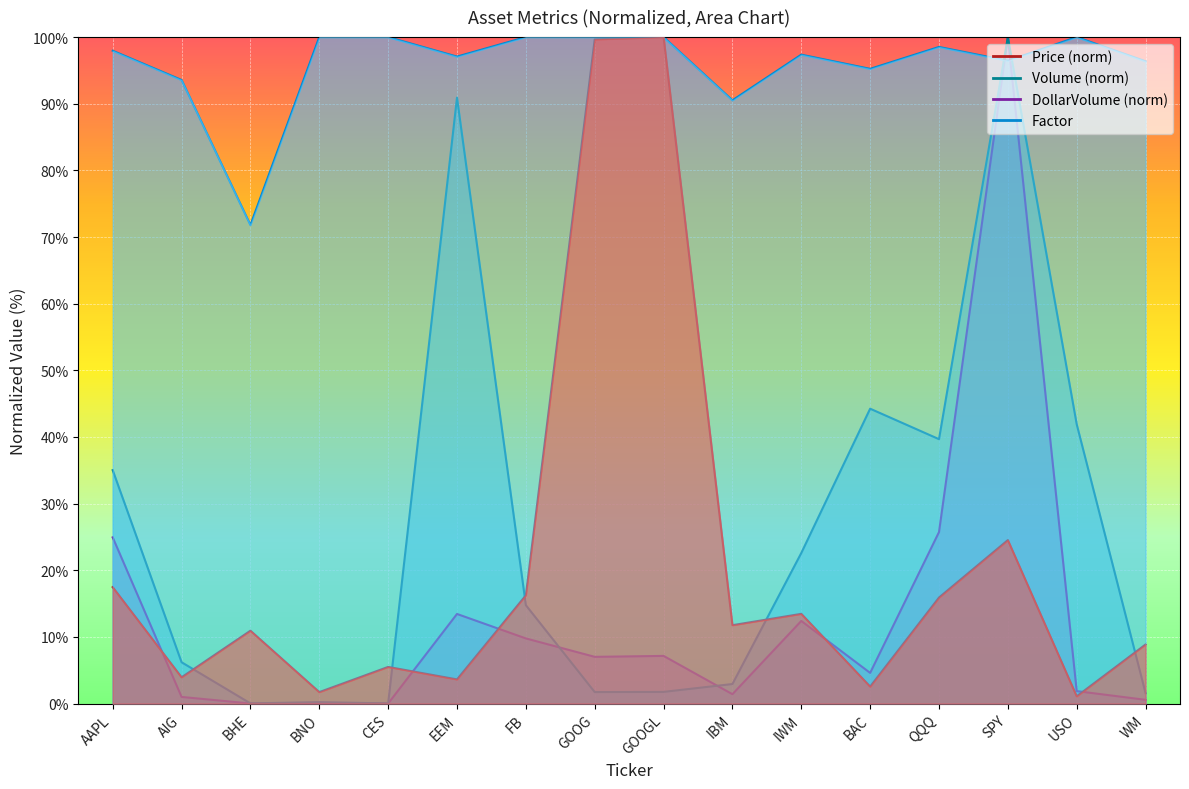

What is the average value of the Factor series?

95.9